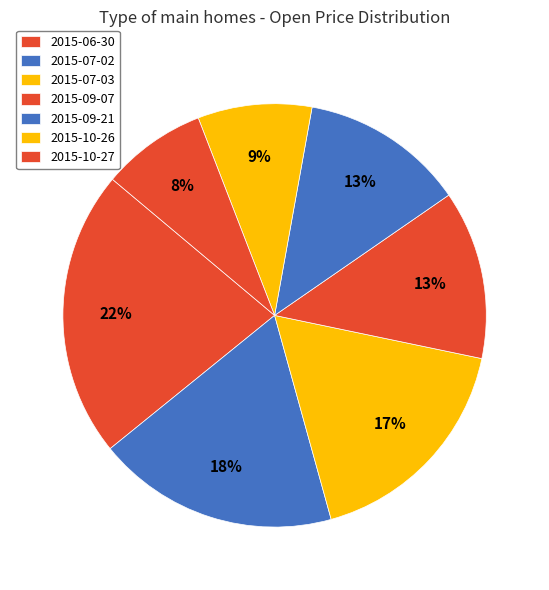

What percentage is NOT represented by 2015-09-21?

87.5%